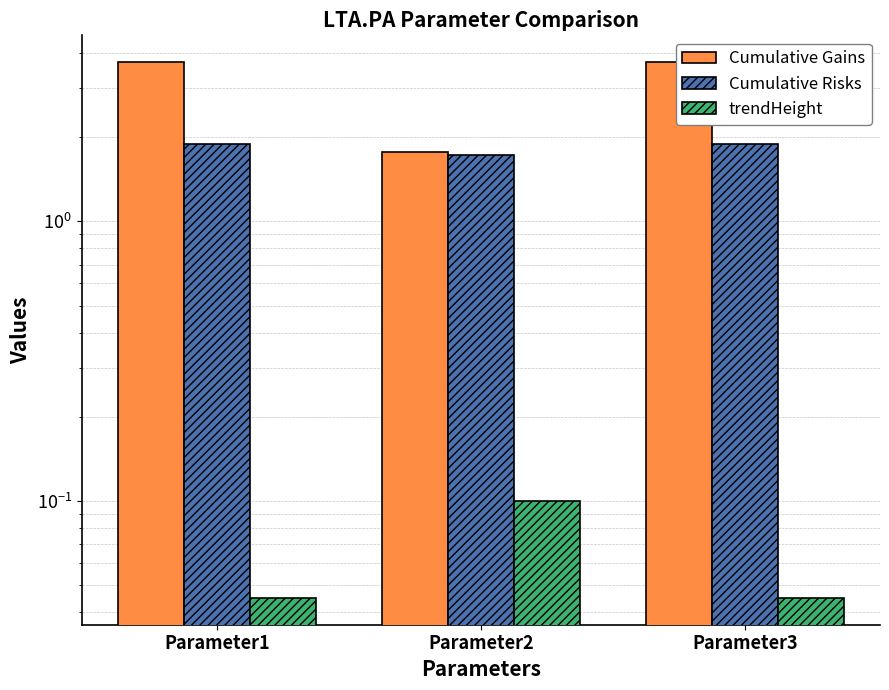

List the series in order of their peak value, highest first.

Cumulative Gains, Cumulative Risks, trendHeight